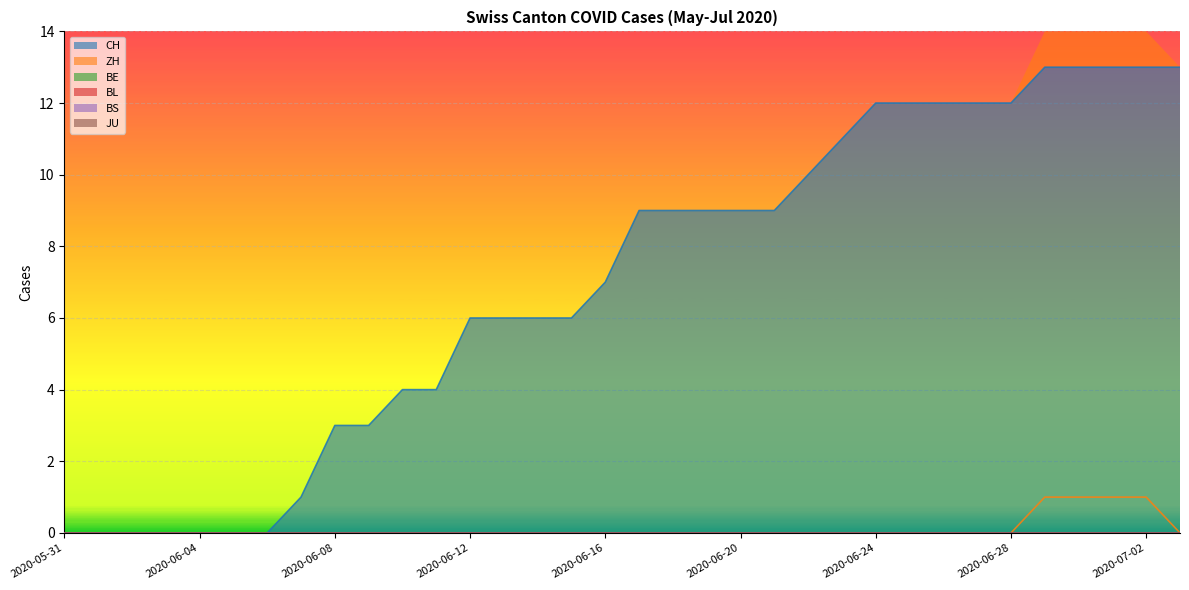

True or false: BS and BL cross at least once.

False